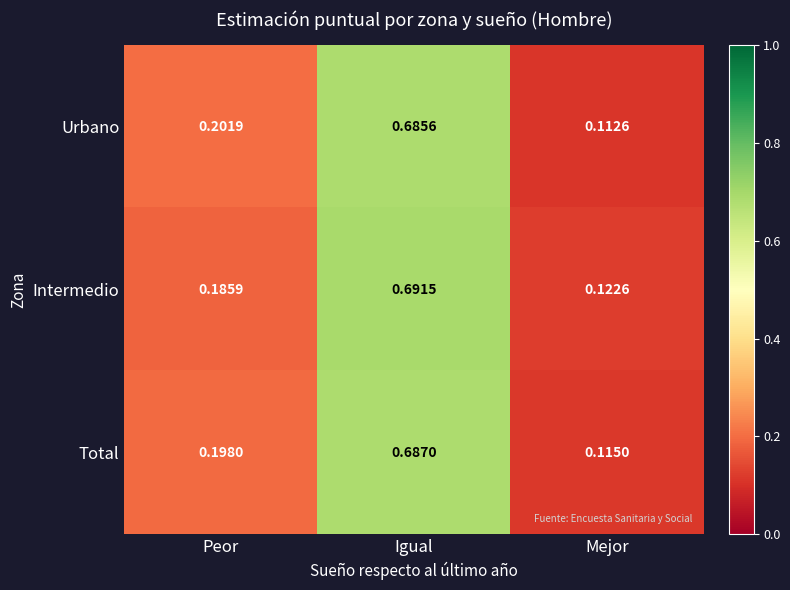

Which series changed the most between Peor and Igual?

Intermedio